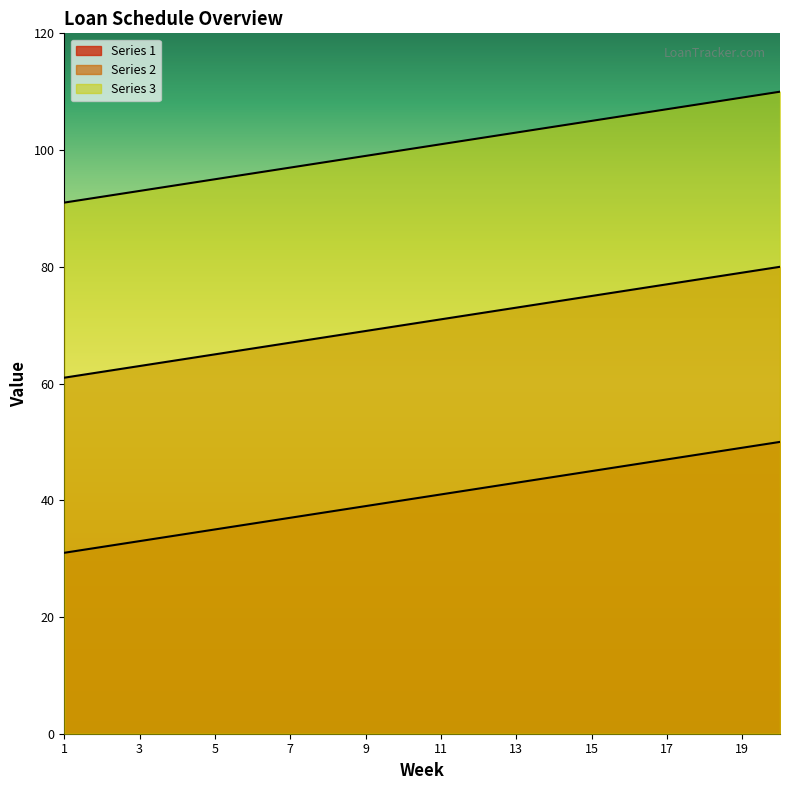

Which series has the widest spread of values?

Series 1